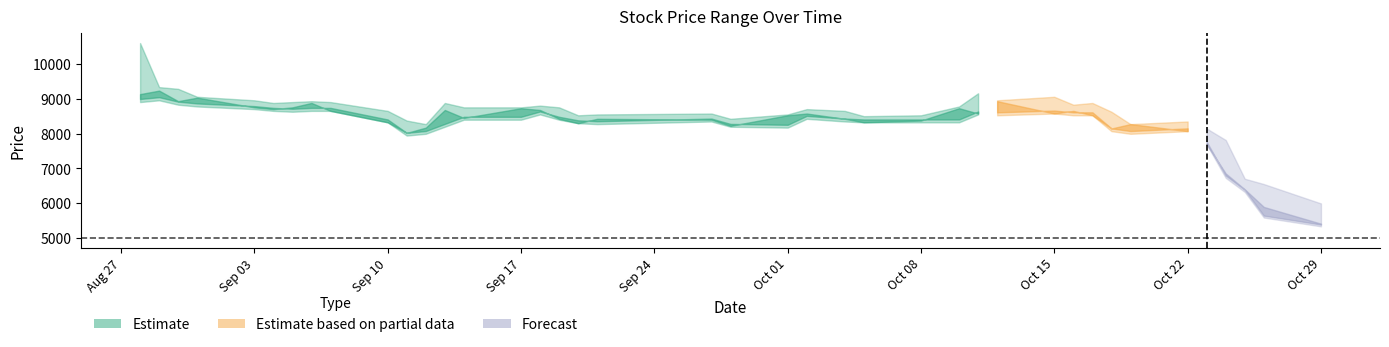

What is the value of the Low point at the 12th from the left?

7995